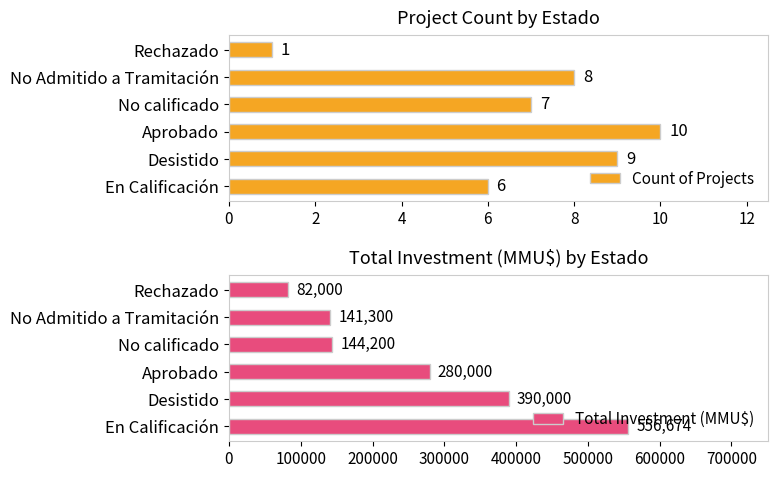

What is the value of the Total Investment (MMU$) bar at the 6th from the left?

82000